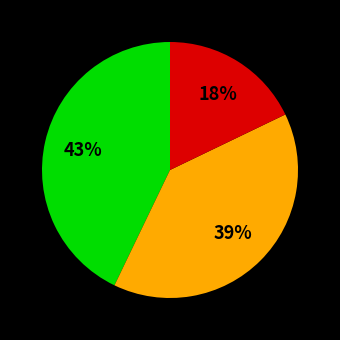

To the nearest percent, what is the average slice percentage?

33%